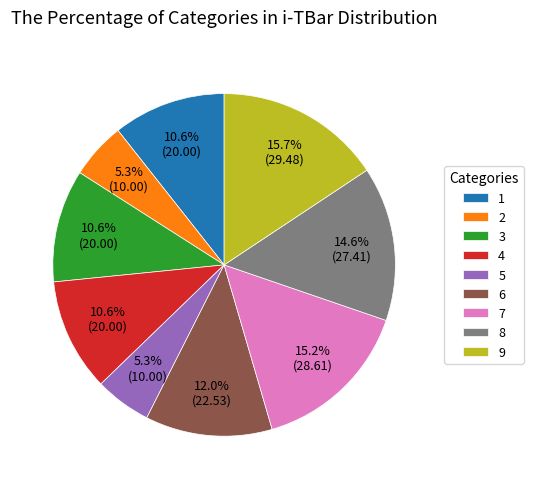

To the nearest percent, what is the difference between the 2 and 8 slice percentages?

9%